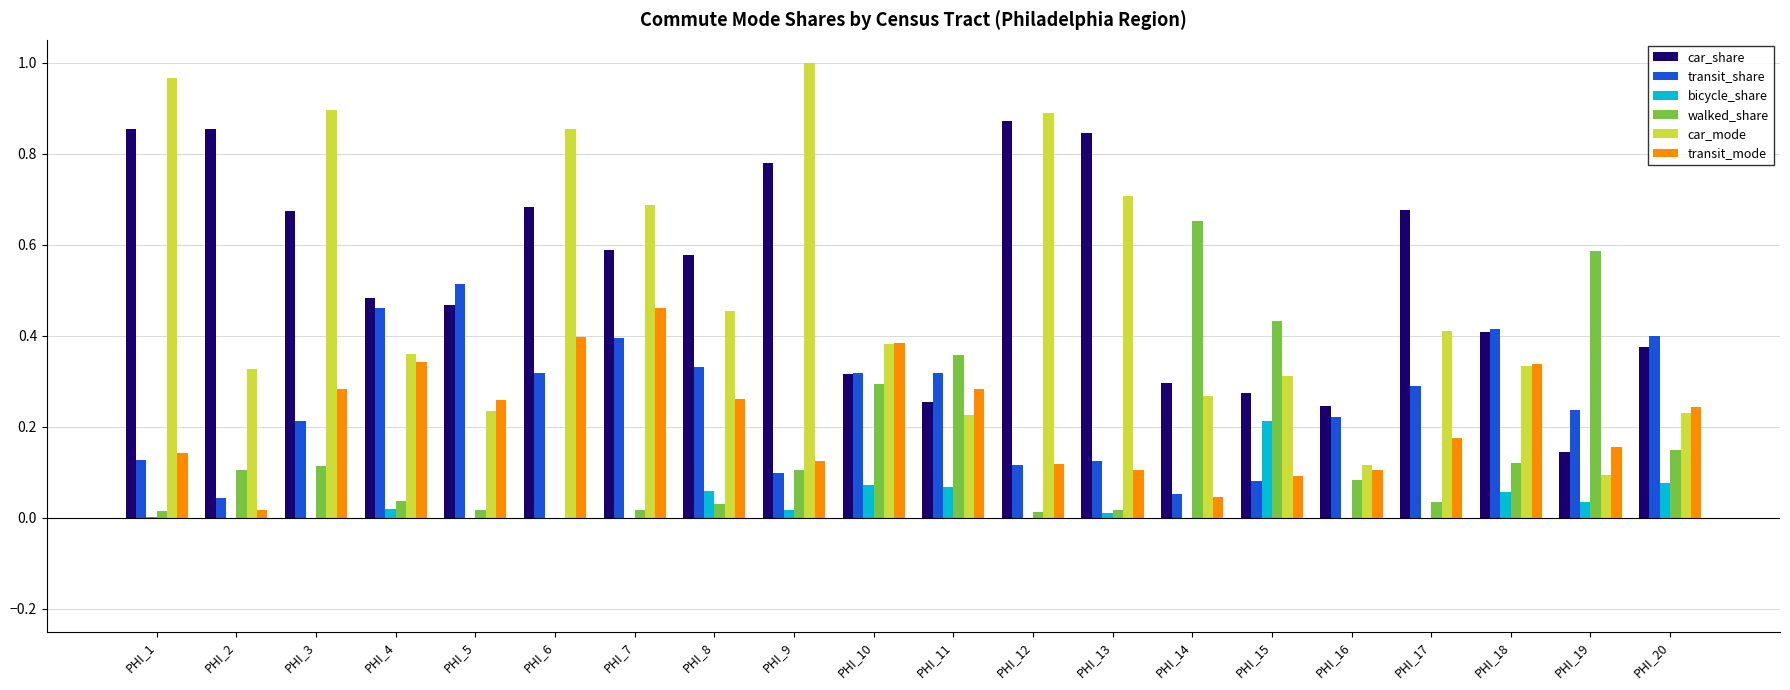

The bicycle_share series shows 0.0 at PHI_17. True or false?

True